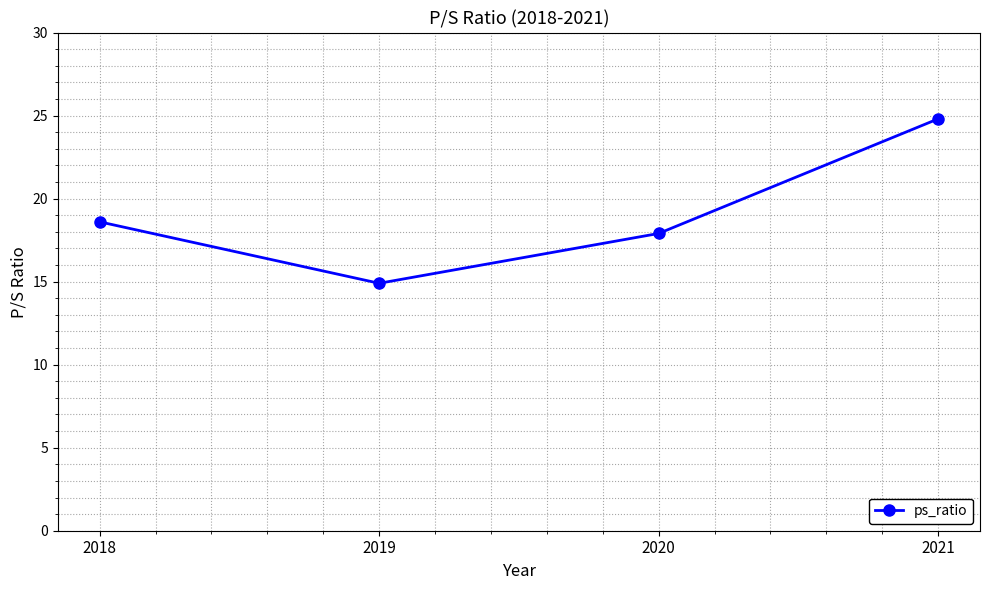

What is the minimum value shown in the chart?

14.9